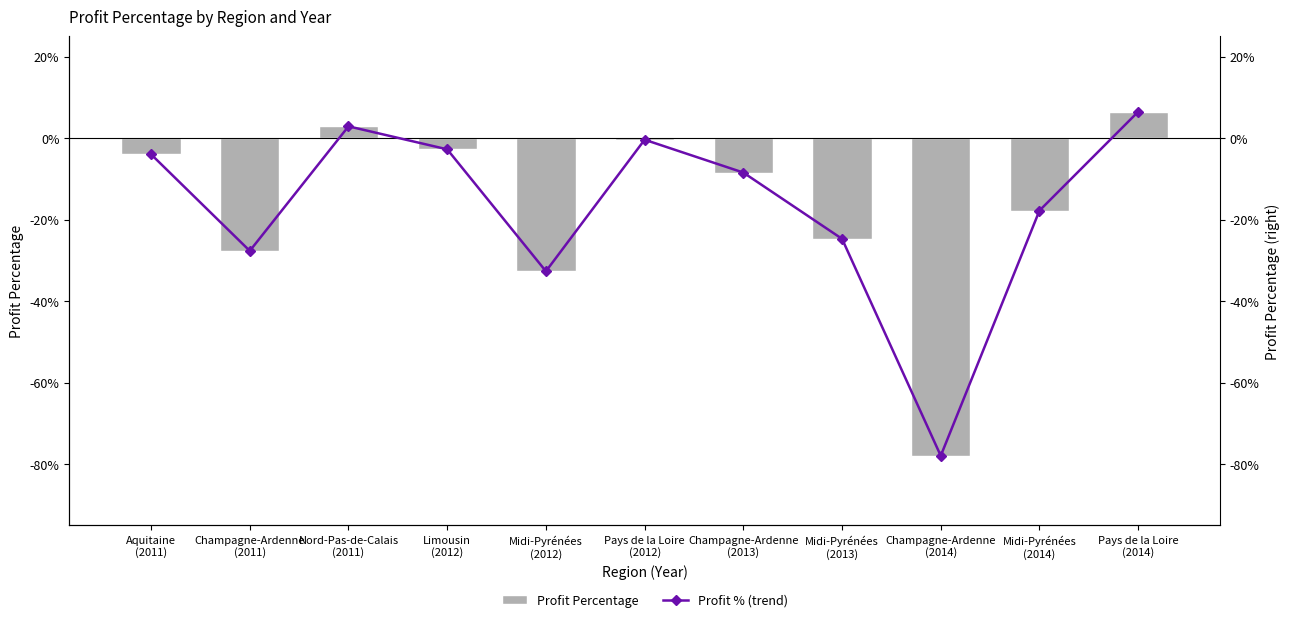

What is the difference between the maximum and second lowest values in the Profit Percentage series?

0.4